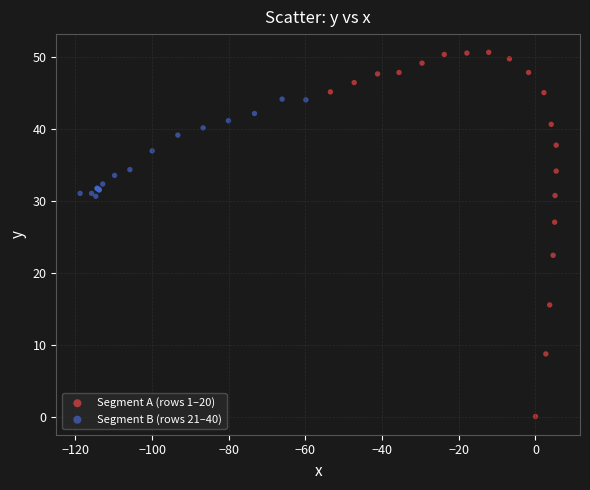

Which series contains the lowest Y value?

Segment A (rows 1–20)